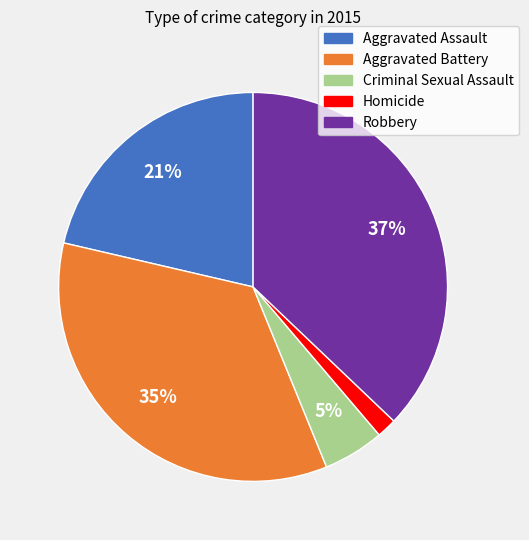

Rank the categories by value from lowest to highest.

Homicide, Criminal Sexual Assault, Aggravated Assault, Aggravated Battery, Robbery